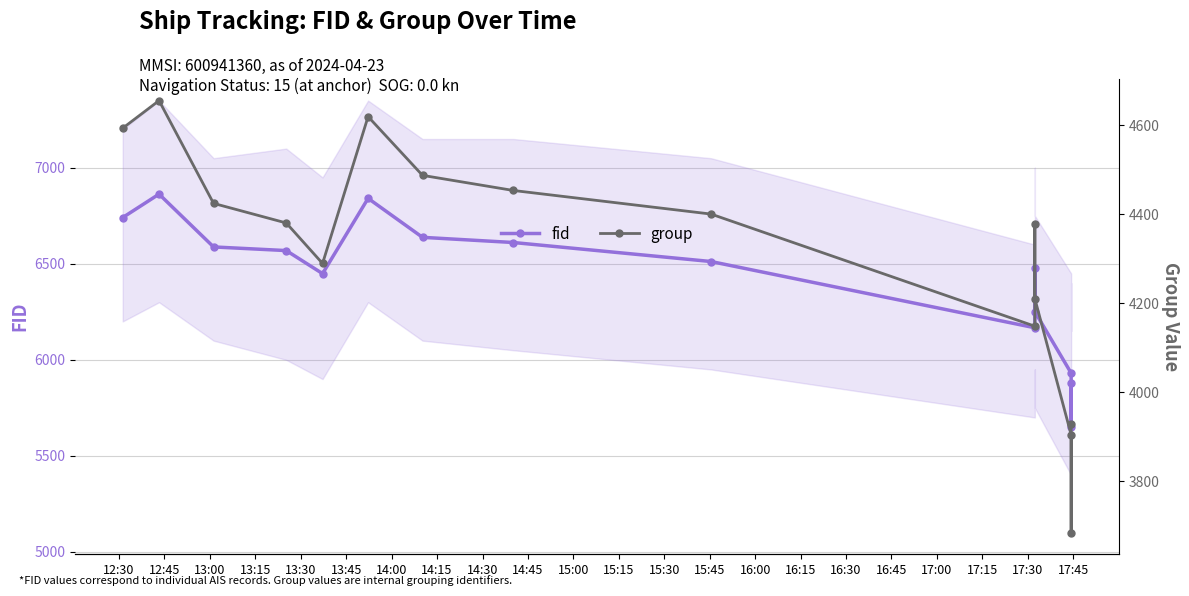

What is the value of the group point at the 12th from the left?

4210